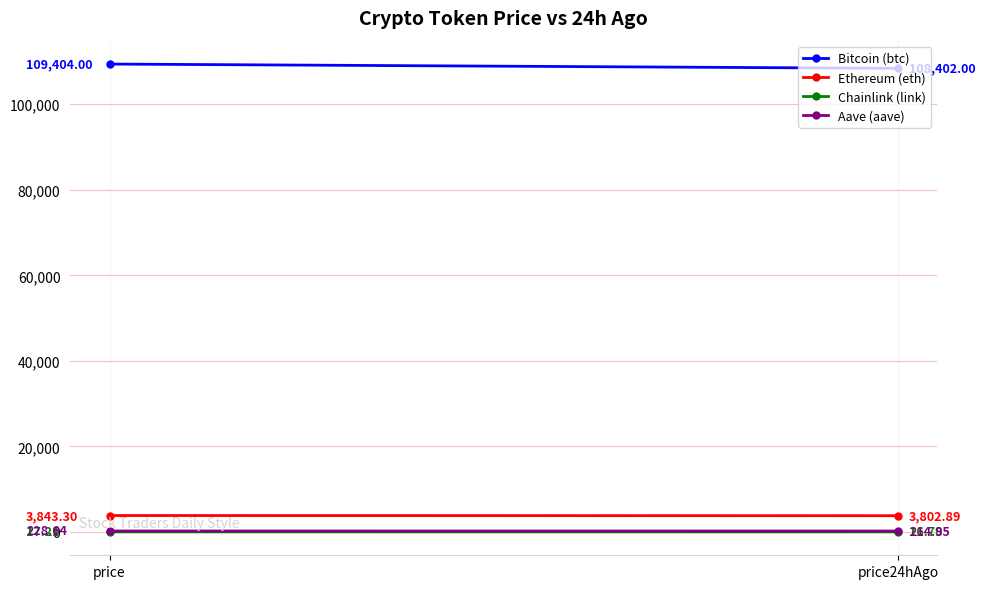

True or false: Chainlink (link) has a value of 4.3 at price24hAgo.

False